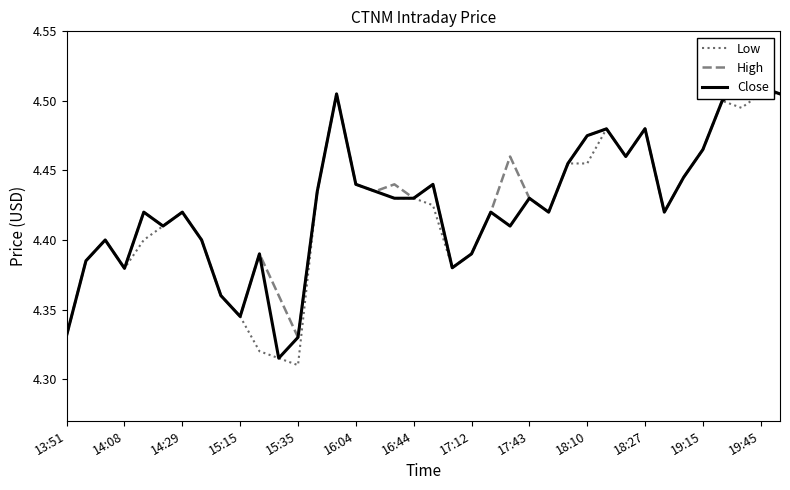

True or false: High and Close intersect in this chart.

False